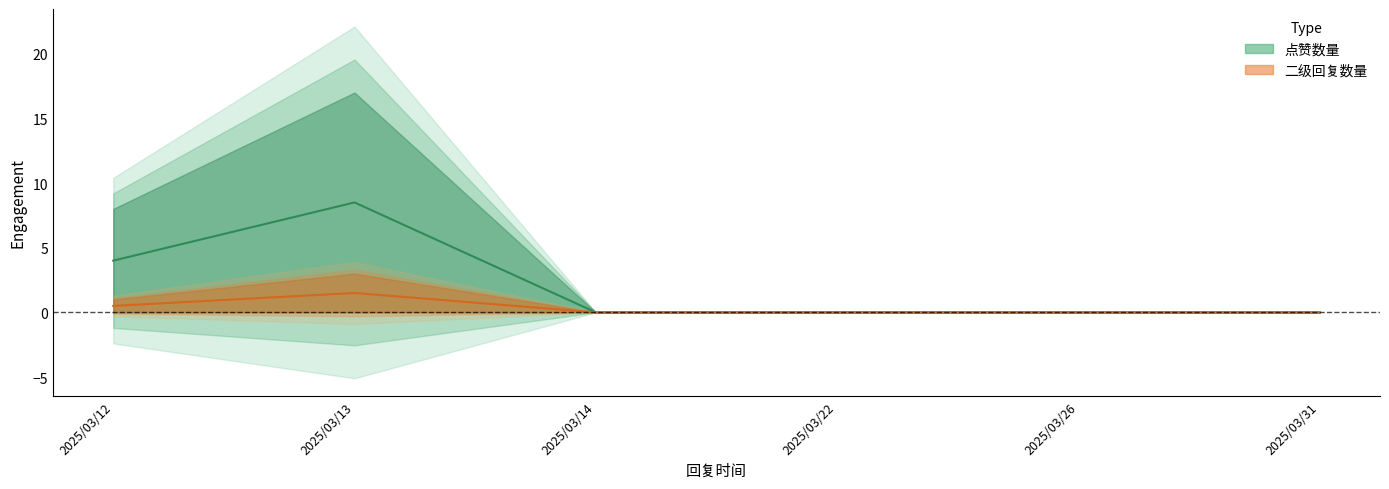

The 二级回复数量 series shows 0 at 2025/03/22. True or false?

True